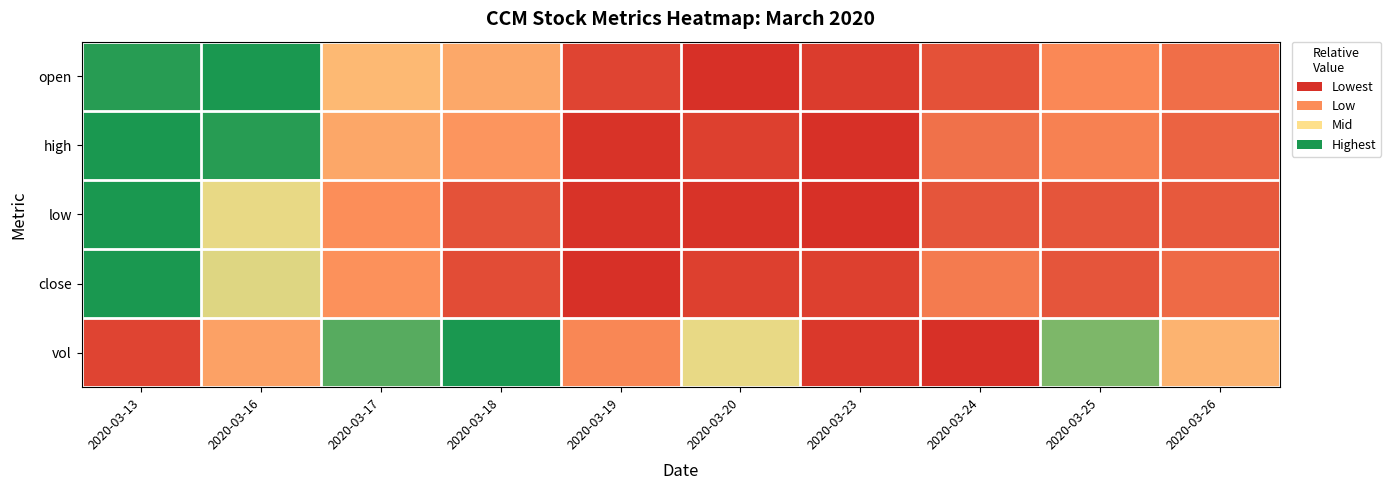

Which series has the largest range (max minus min)?

open